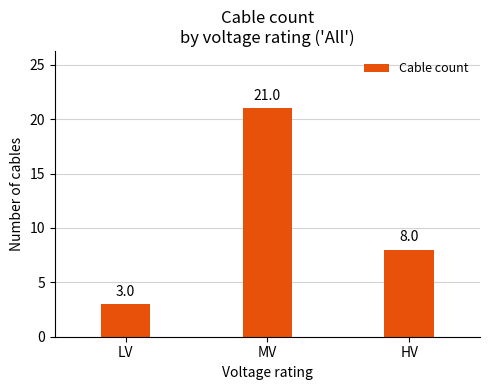

What is the value of the 2nd bar from the left?

21